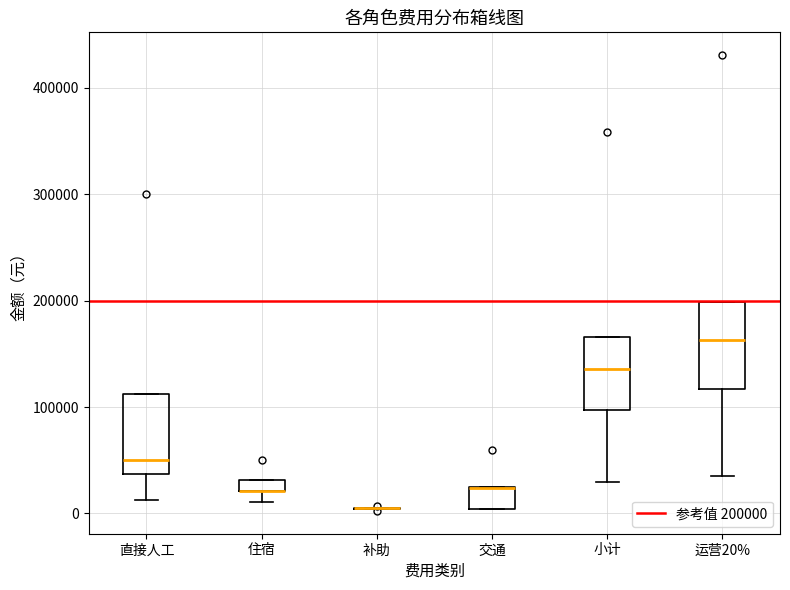

Where does the lower whisker of the box for 运营20% end on the y-axis? The values are not printed on the chart, so give them approximately, as read against the axis.

40000